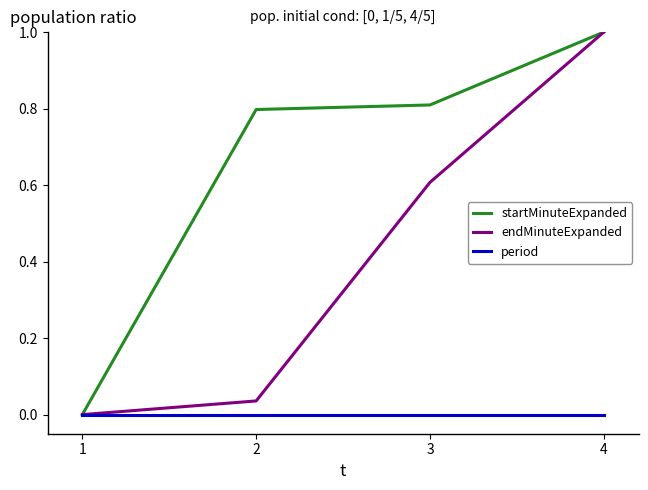

What is the spread (max minus min) of values at 4?

1.0